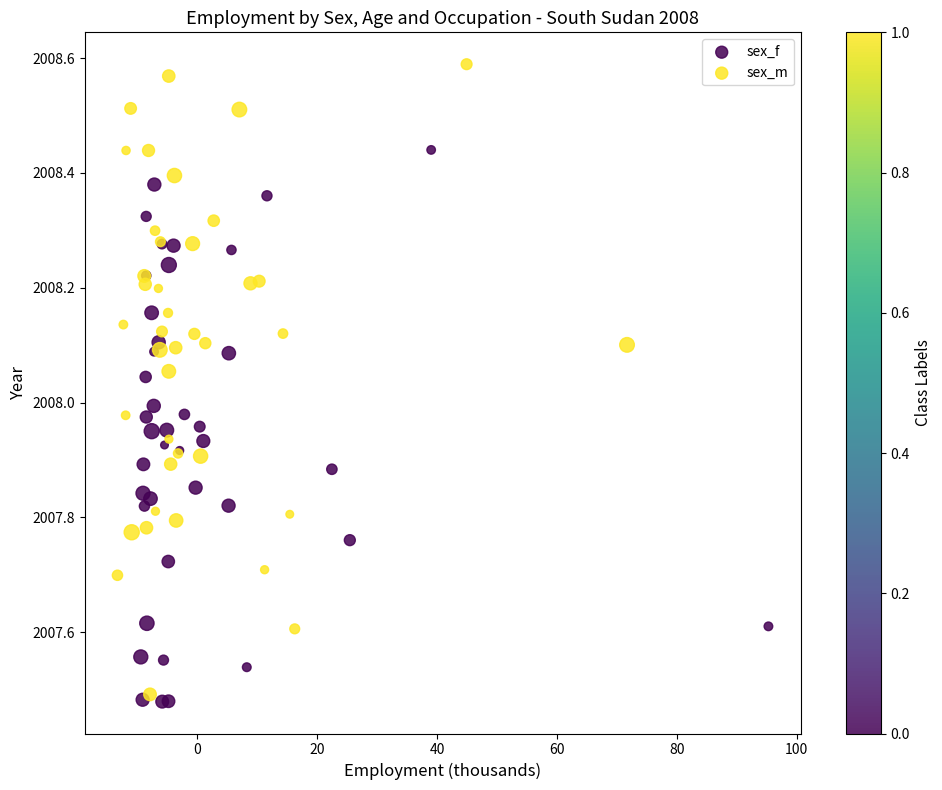

Which series has the largest Y range (max minus min)?

sex_m